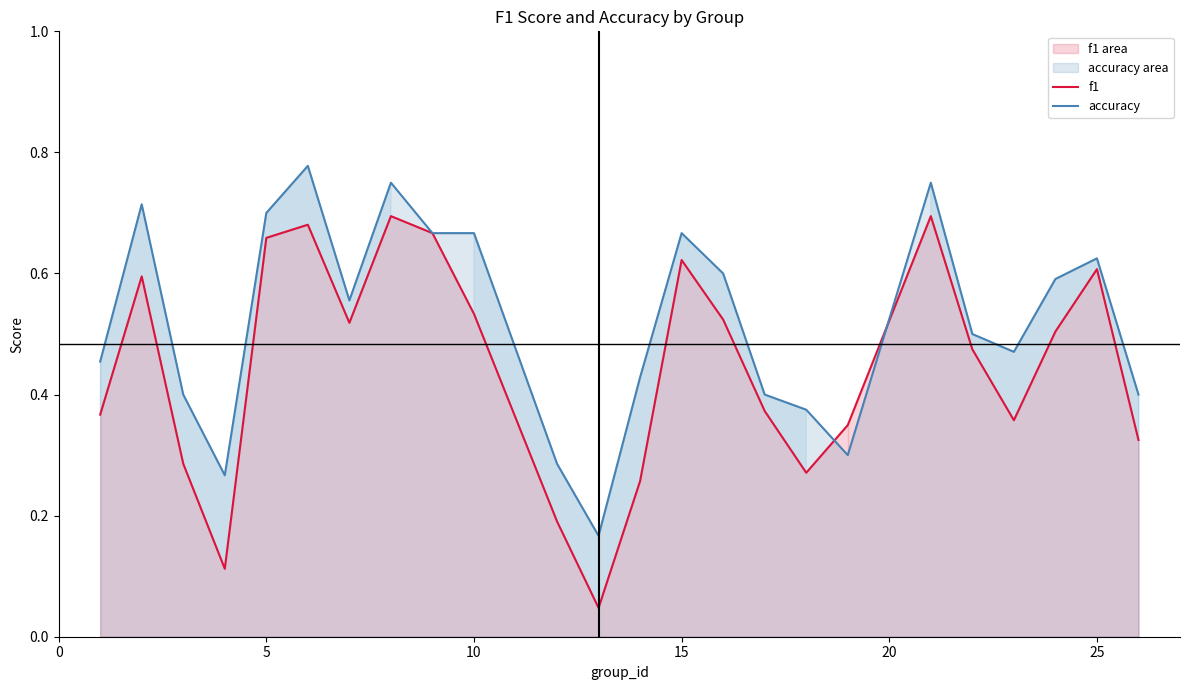

Which series has the largest range (max minus min)?

f1